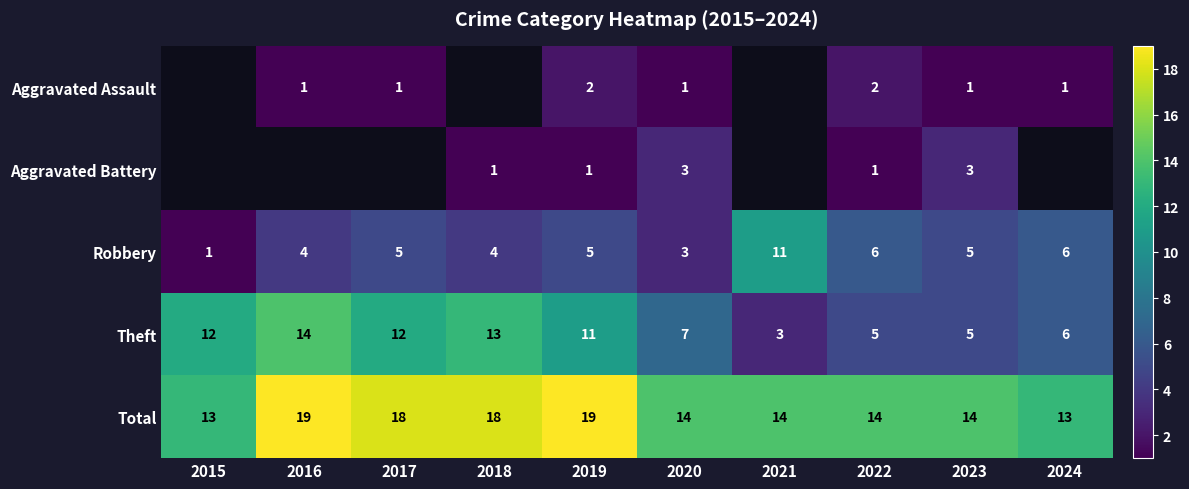

At 2022, list the series in order from smallest to largest.

Aggravated Battery, Aggravated Assault, Theft, Robbery, Total